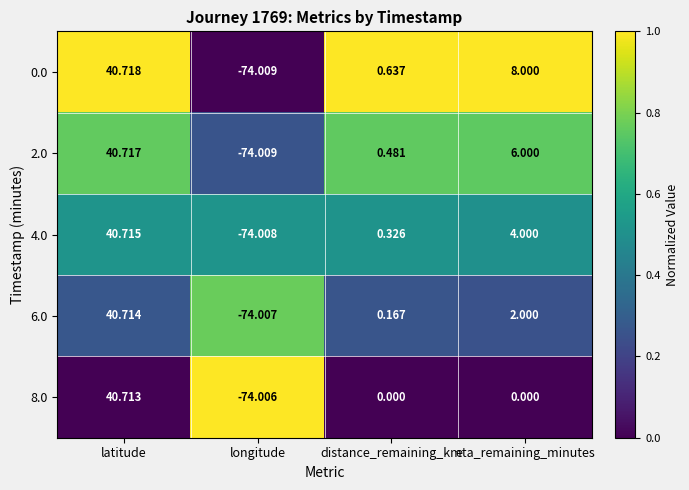

Rank the series at eta_remaining_minutes from highest to lowest value.

0.0, 2.0, 4.0, 6.0, 8.0